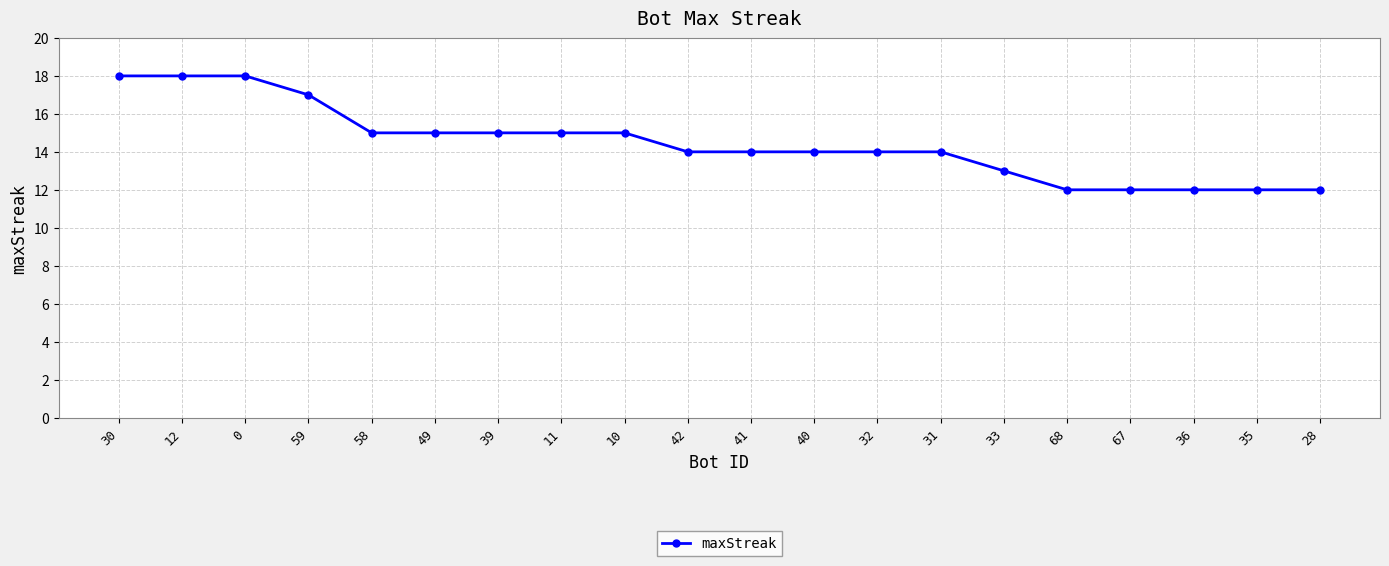

What is the difference between the values at 49 and 33?

2